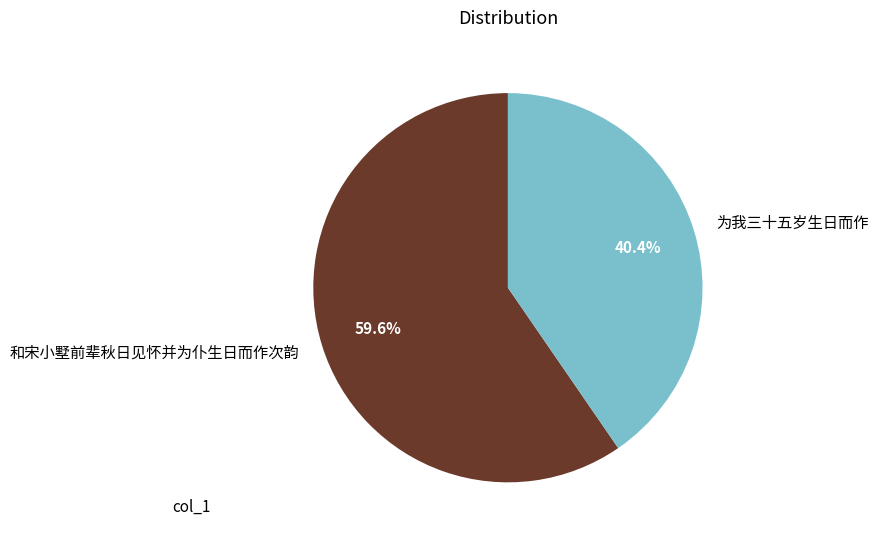

To the nearest percent, what is the average slice percentage?

50%